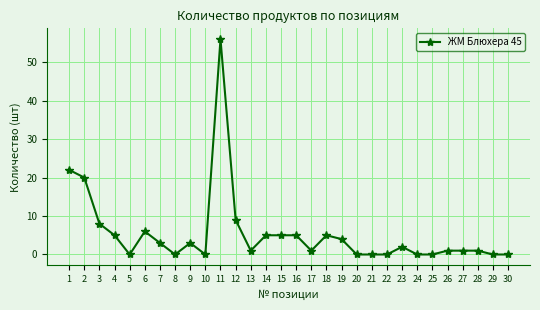

Between 3 and 21, which is larger?

3